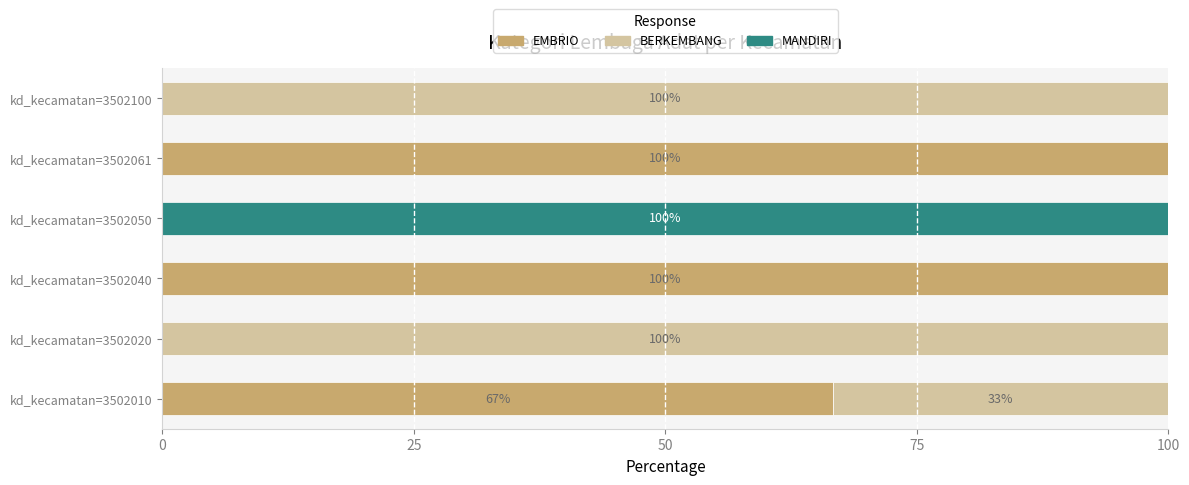

What is the sum of the EMBRIO values at kd_kecamatan=3502010 and kd_kecamatan=3502061?

166.7